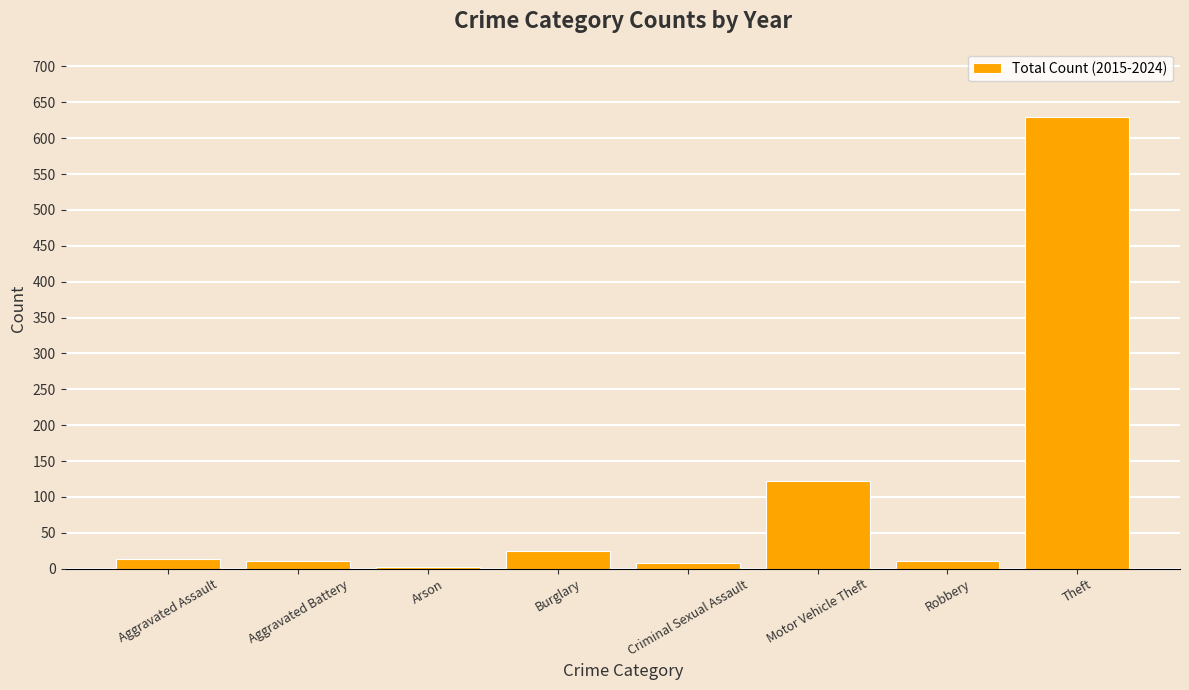

What is the sum of all values?

822